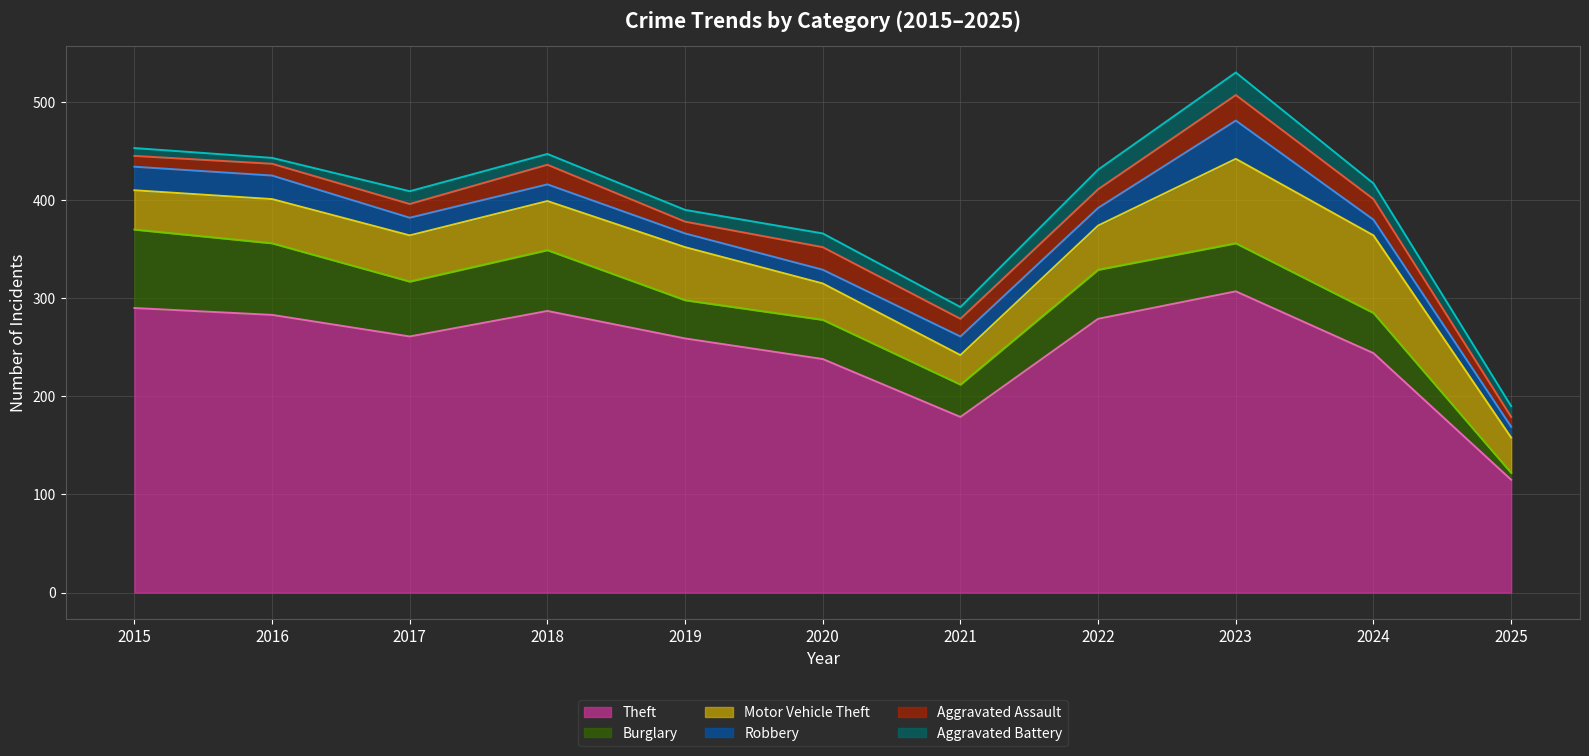

How many data points in Robbery are above 18?

4